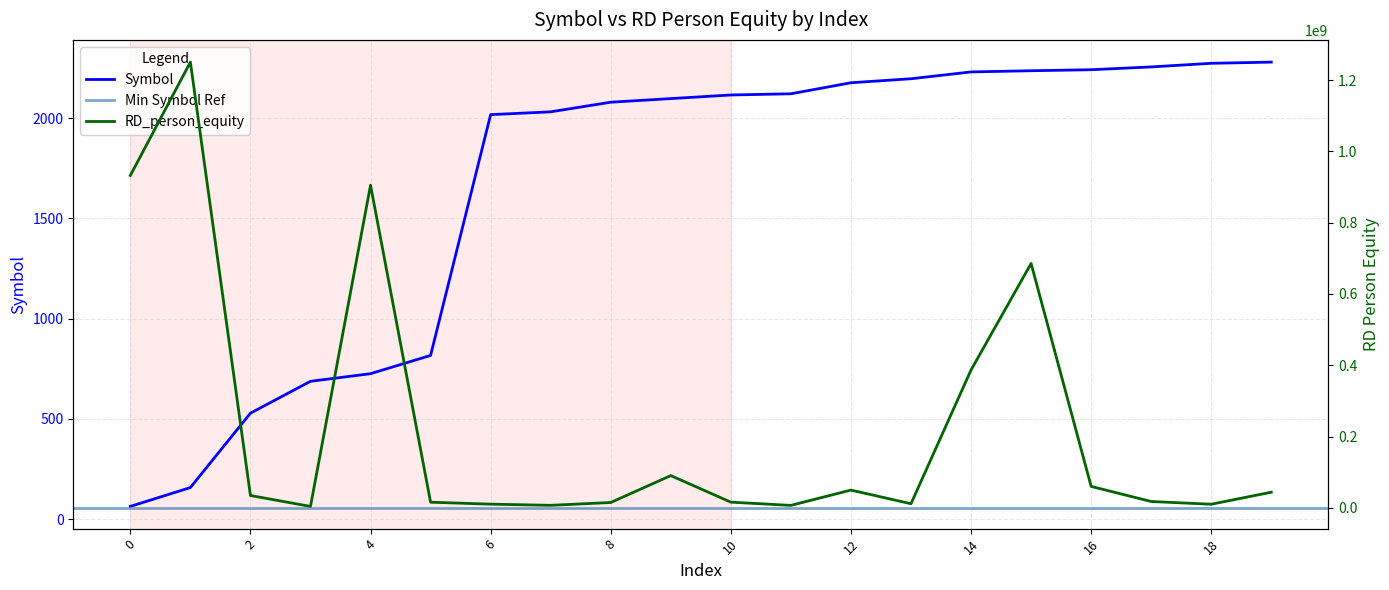

True or false: Symbol and RD_person_equity intersect in this chart.

False